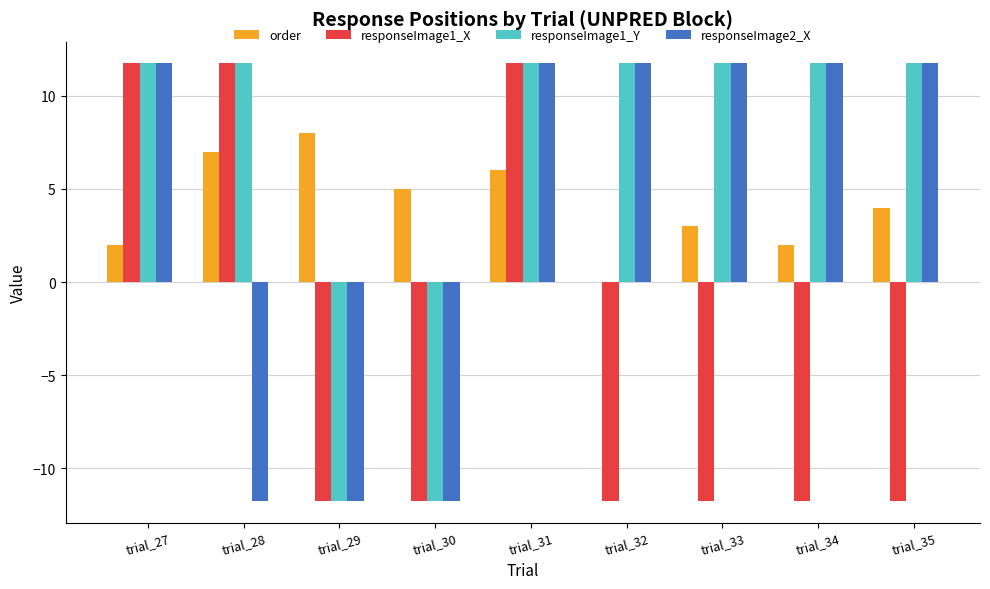

What is the sum of all order values?

37.0